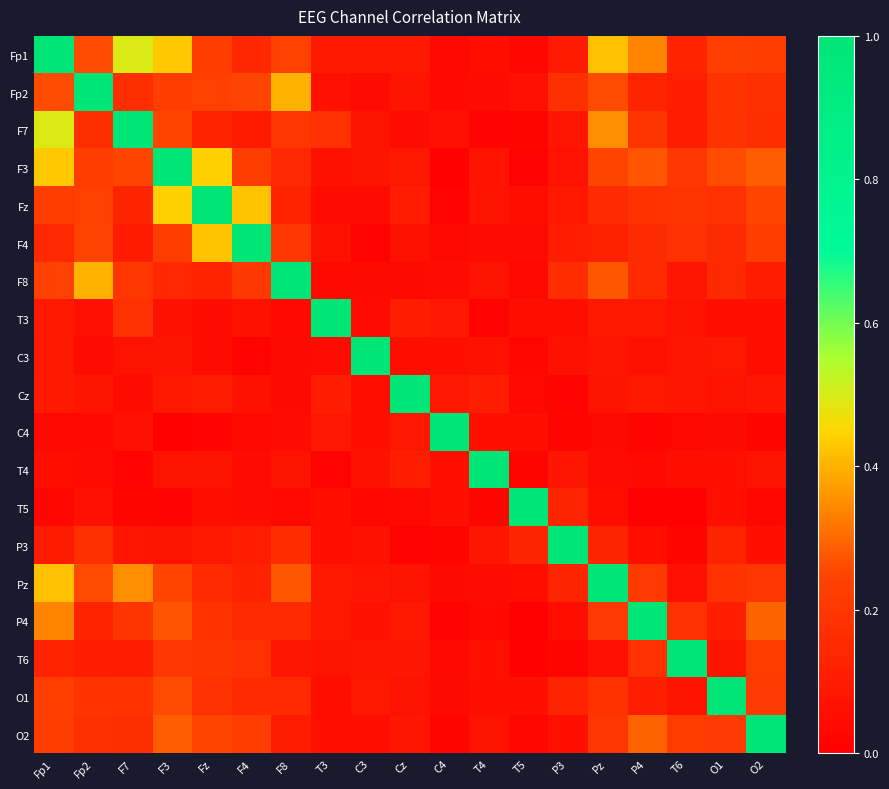

Which label corresponds to the smallest value in the chart?

P4